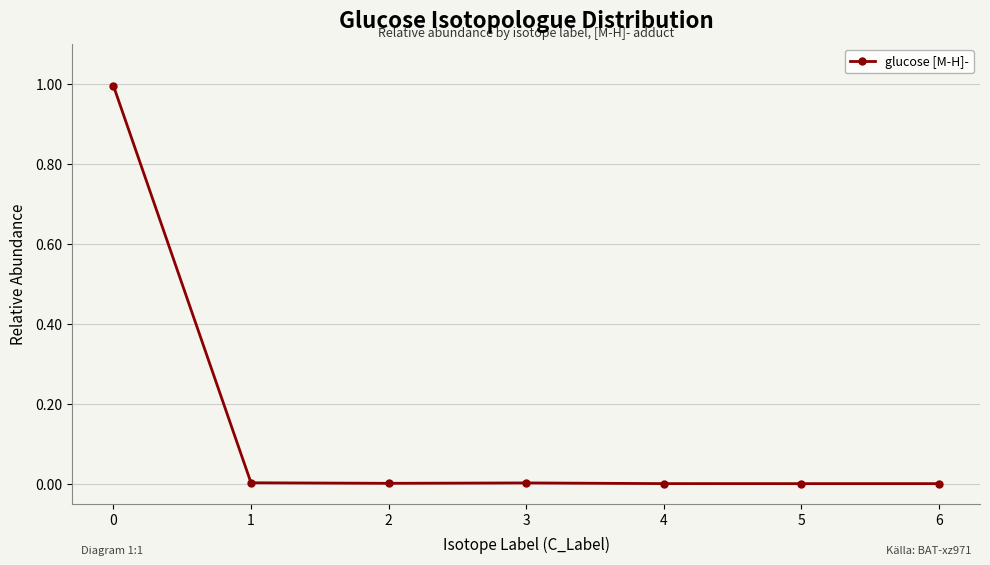

How many lines are shown in the chart?

1